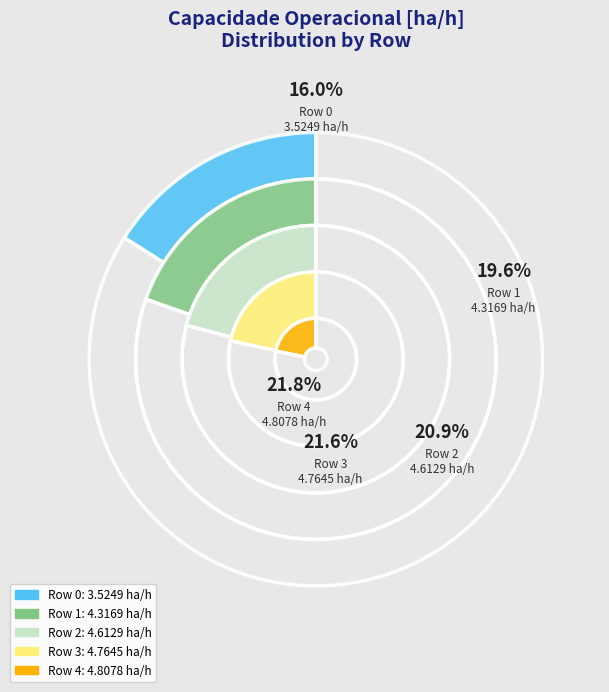

What is the change in value from Row 1 to Row 4?

+0.5